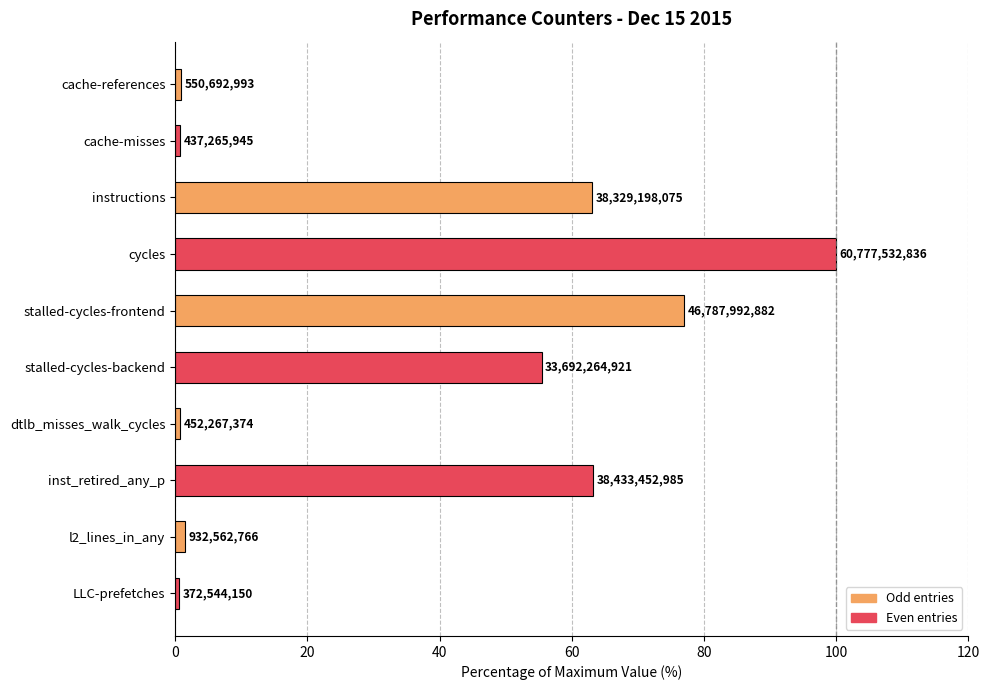

Does the chart contain stacked bars?

No